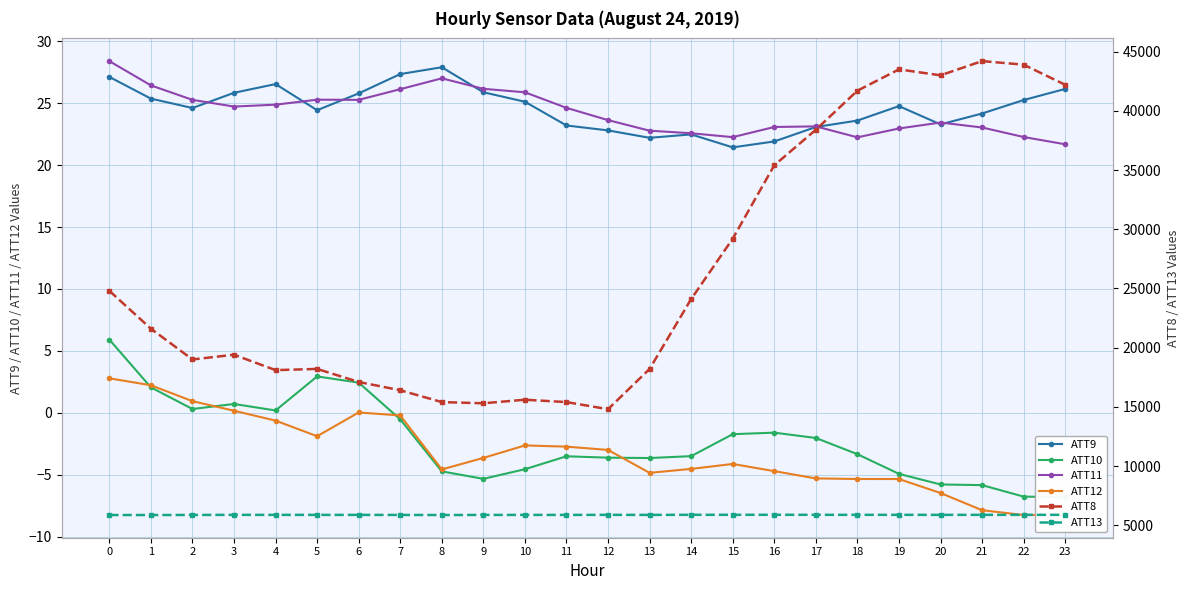

What is the minimum value for ATT12?

-8.2